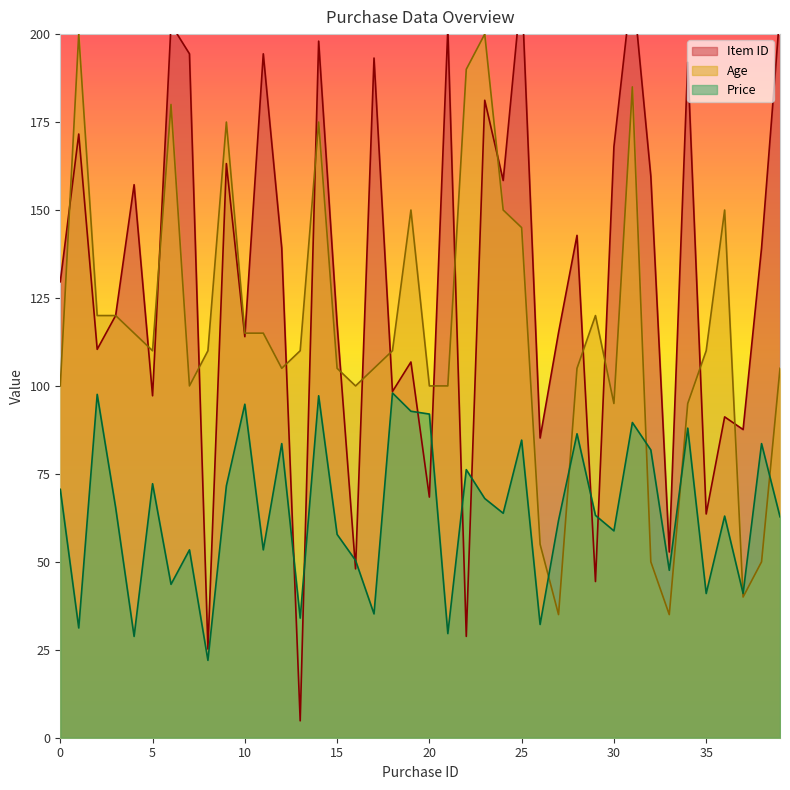

At which label does Item ID reach its peak?

31